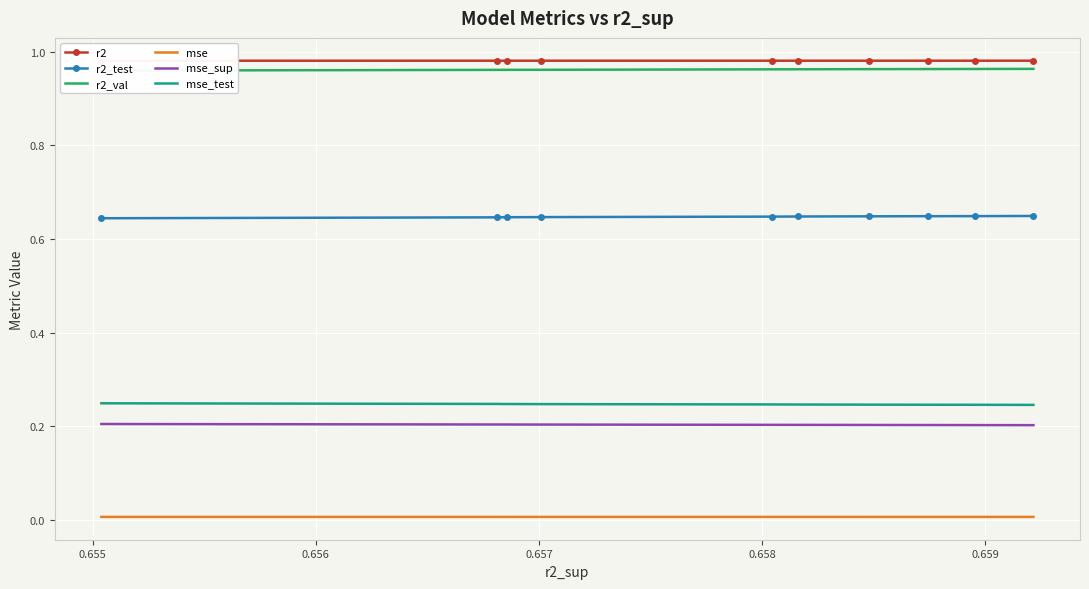

True or false: r2 and mse_test intersect in this chart.

False